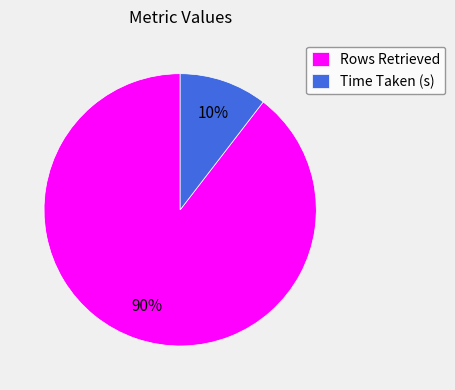

The Time Taken (s) slice represents 10% of the pie. True or false?

True